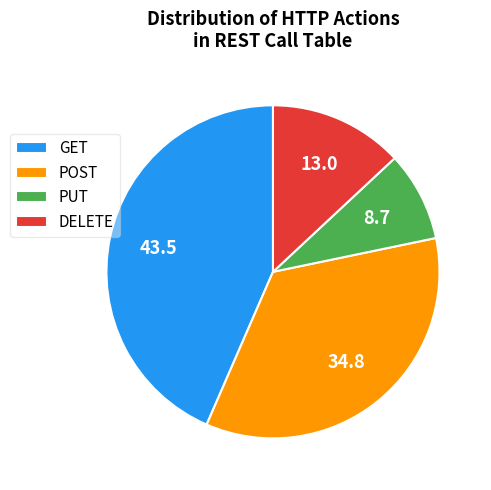

Which category has the smallest portion of the pie?

PUT